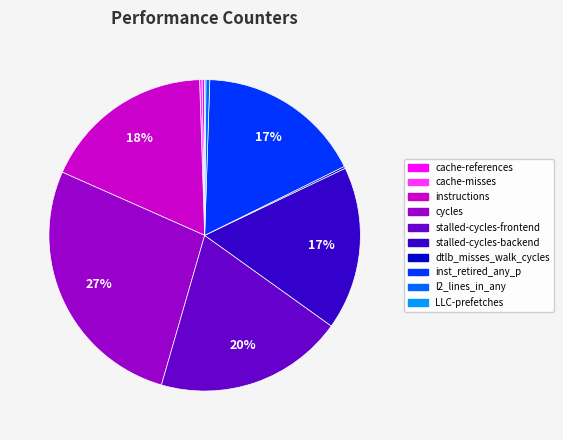

To the nearest percent, what is the difference between the largest and smallest slice percentages?

27%